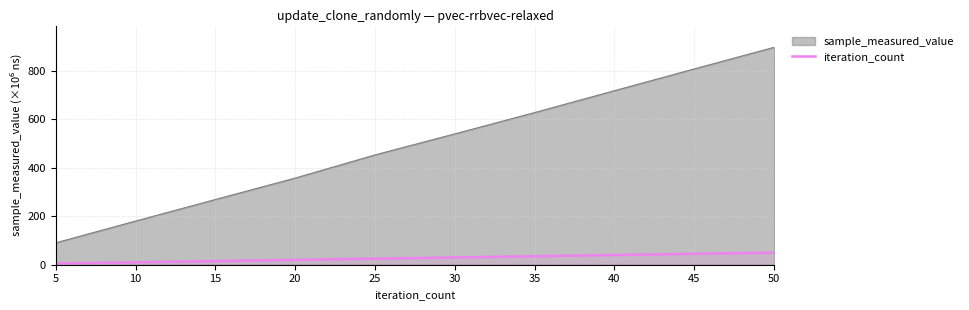

Does the chart have visible grid lines?

Yes